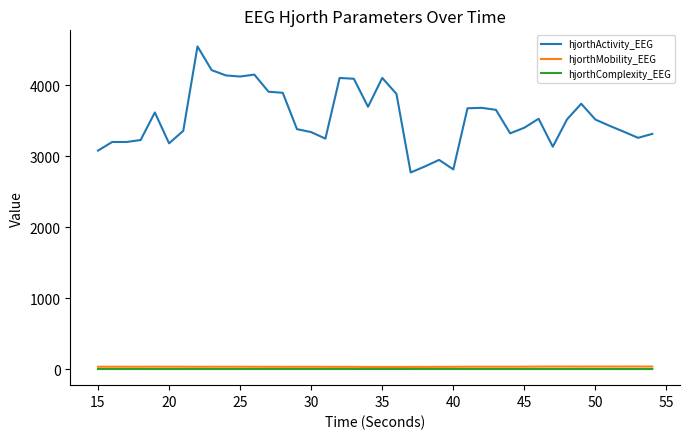

What is the maximum value for hjorthActivity_EEG?

4549.3